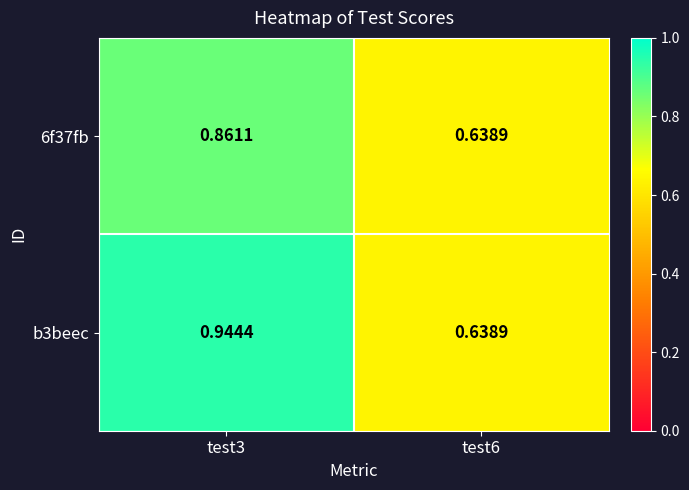

Is the value of 6f37fb at test6 greater than the value of b3beec at test3?

No